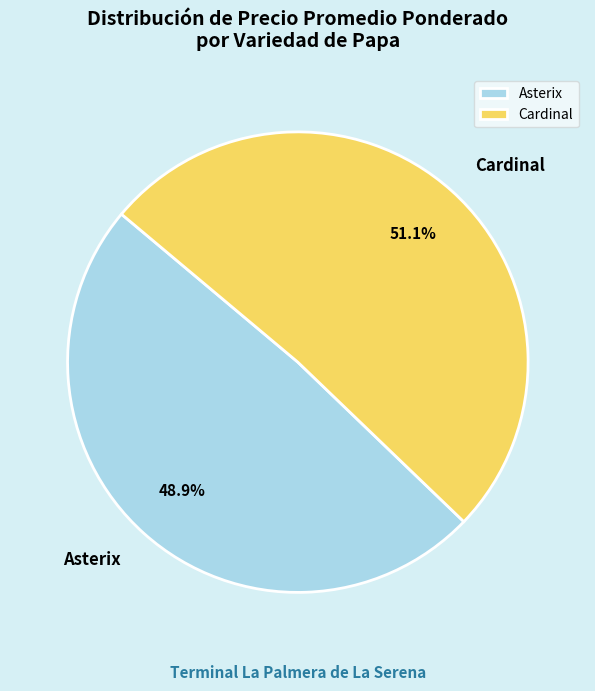

Is there a majority slice in this chart?

Yes